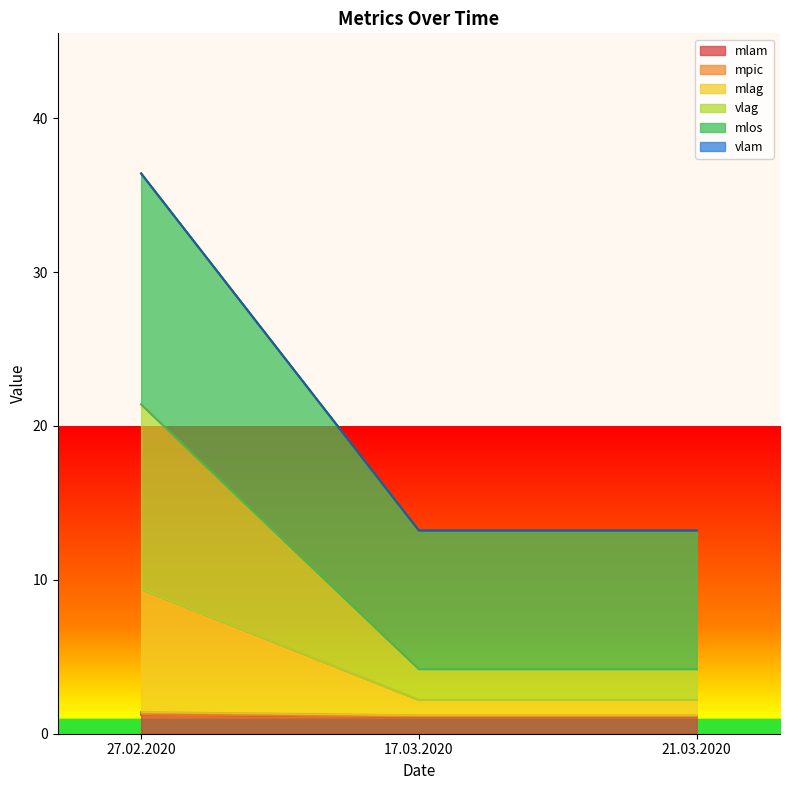

True or false: mlam has a value of 1.2 at 27.02.2020.

True